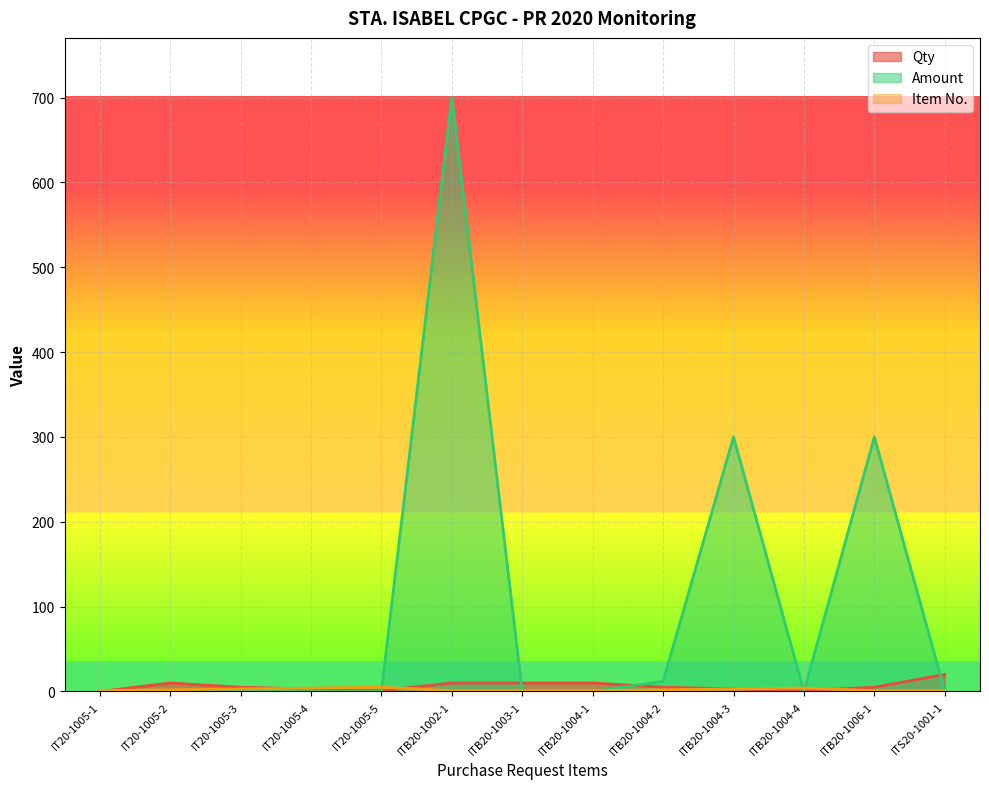

Count the number of categories in the chart.

13